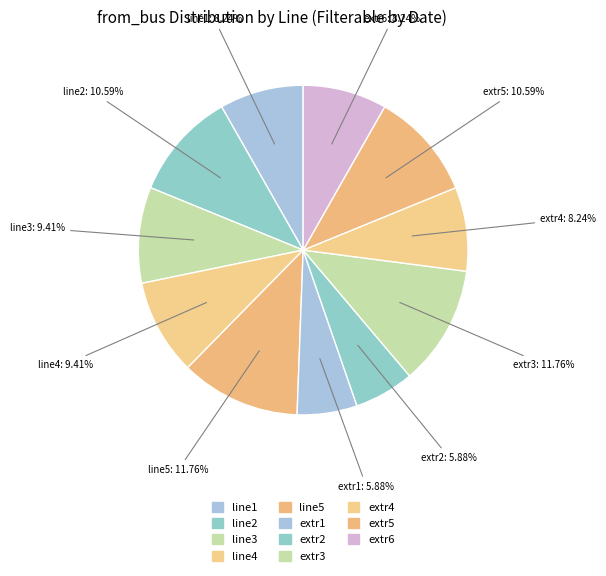

To the nearest percent, what portion does line4 represent?

9%